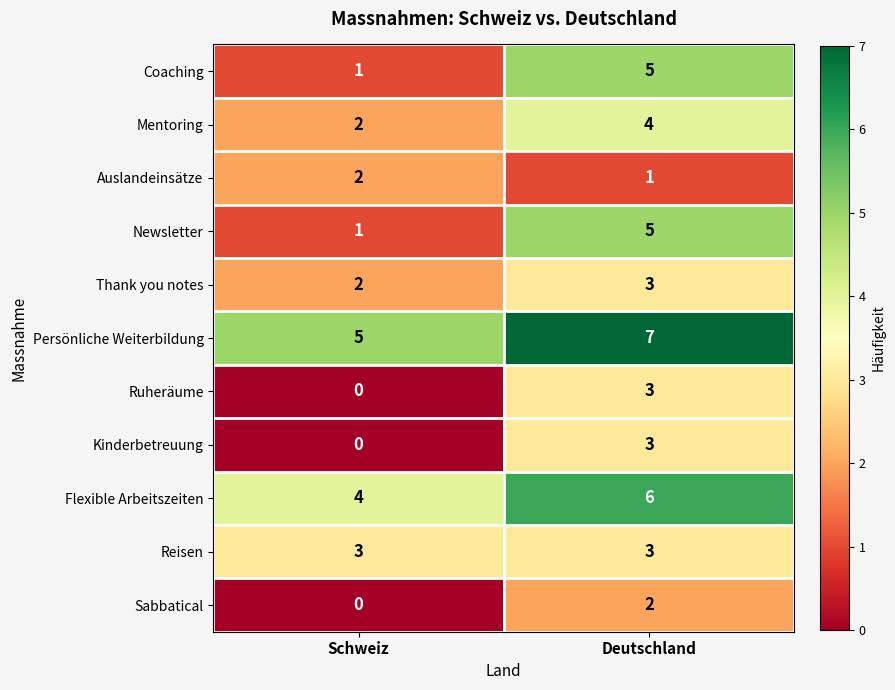

Where is Flexible Arbeitszeiten nearest to the value 5?

Schweiz